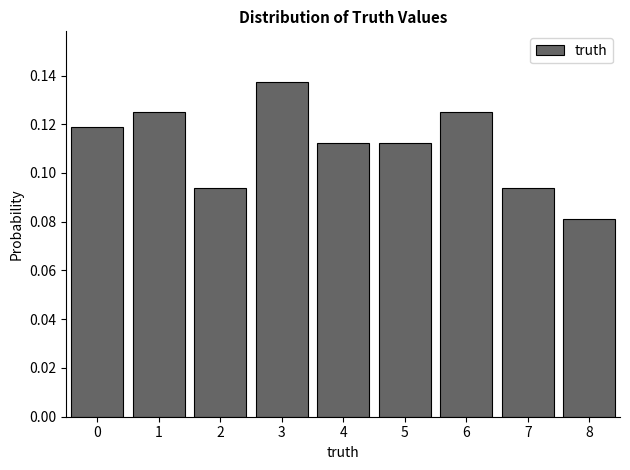

Which range on the x-axis has the tallest bar?

2.5 to 3.5